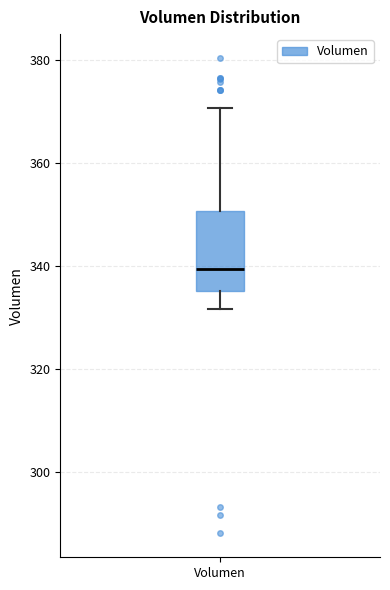

Transcribe this box plot: give where the median line is, the range the box spans, and where the two whiskers end, as read against the y-axis. The values are not printed on the chart, so give them approximately, as read against the axis.

median 340, box 336 to 350, whiskers 332 to 370